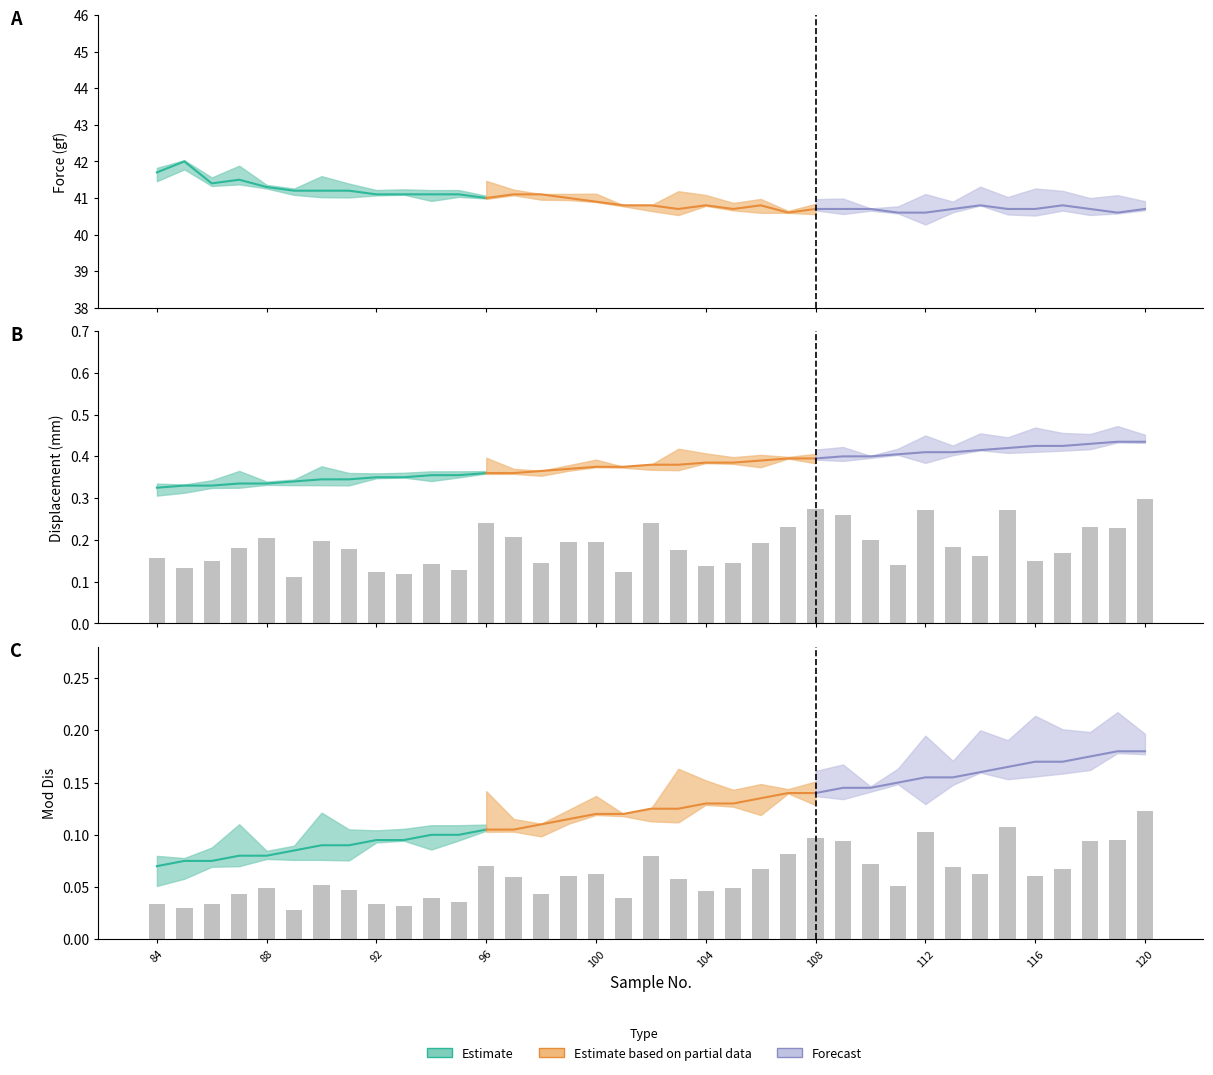

Reading left to right, extract all data points from this chart.

Force (gf): 41.7	42.0	41.4	41.5	41.3	41.2	41.2	41.2	41.1	41.1	41.1	41.1	41.0	41.1	41.1	41.0	40.9	40.8	40.8	40.7	40.8	40.7	40.8	40.6	40.7	40.7	40.7	40.6	40.6	40.7	40.8	40.7	40.7	40.8	40.7	40.6	40.7
Displacement (mm): 0.3	0.3	0.3	0.3	0.3	0.3	0.3	0.3	0.3	0.3	0.4	0.4	0.4	0.4	0.4	0.4	0.4	0.4	0.4	0.4	0.4	0.4	0.4	0.4	0.4	0.4	0.4	0.4	0.4	0.4	0.4	0.4	0.4	0.4	0.4	0.4	0.4
Mod Dis: 0.1	0.1	0.1	0.1	0.1	0.1	0.1	0.1	0.1	0.1	0.1	0.1	0.1	0.1	0.1	0.1	0.1	0.1	0.1	0.1	0.1	0.1	0.1	0.1	0.1	0.1	0.1	0.1	0.2	0.2	0.2	0.2	0.2	0.2	0.2	0.2	0.2